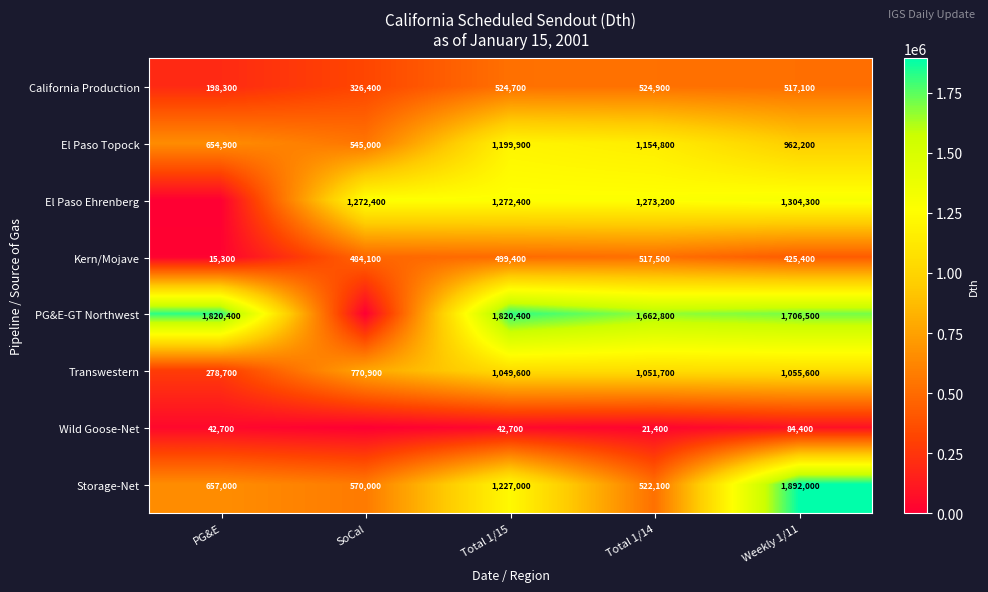

How many distinct data groups are displayed?

8